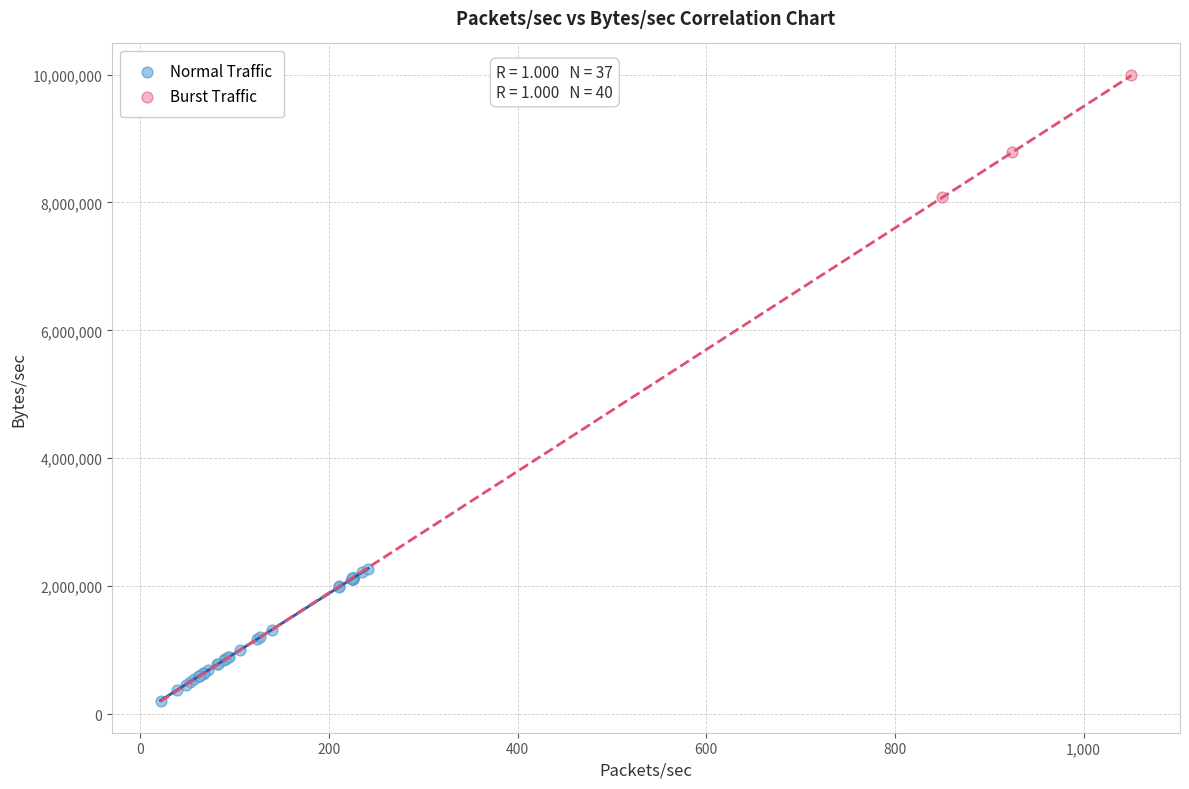

Which series contains the highest Y value?

Burst Traffic